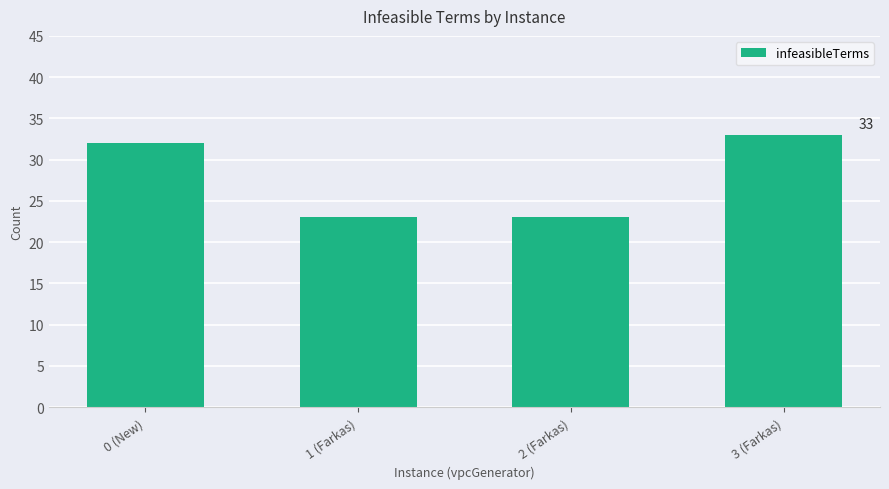

At which label is the value closest to 28?

0 (New)